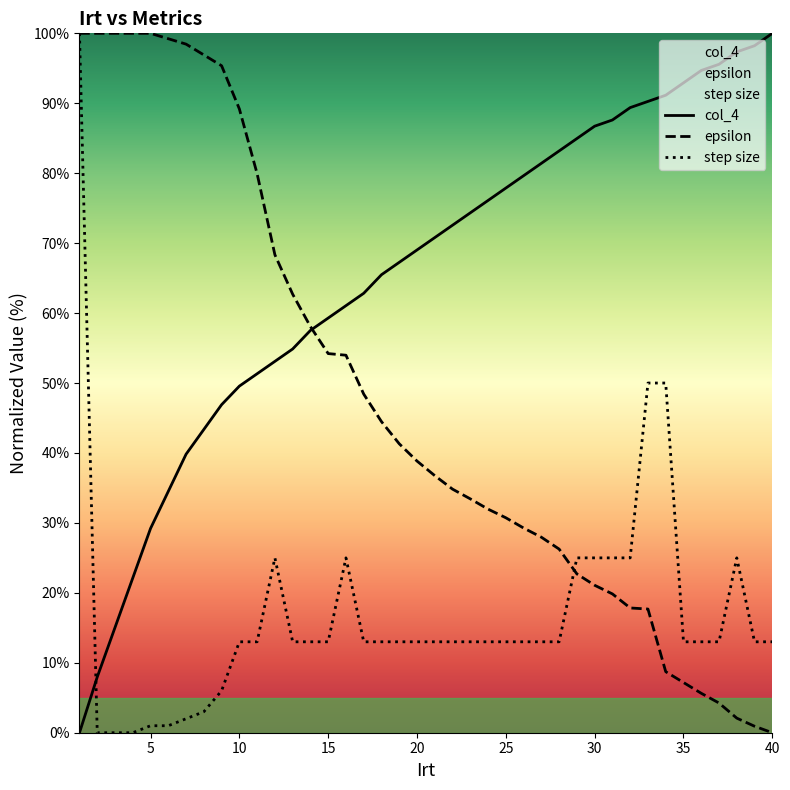

Rank the series by their average value, from lowest to highest.

step size, epsilon, col_4